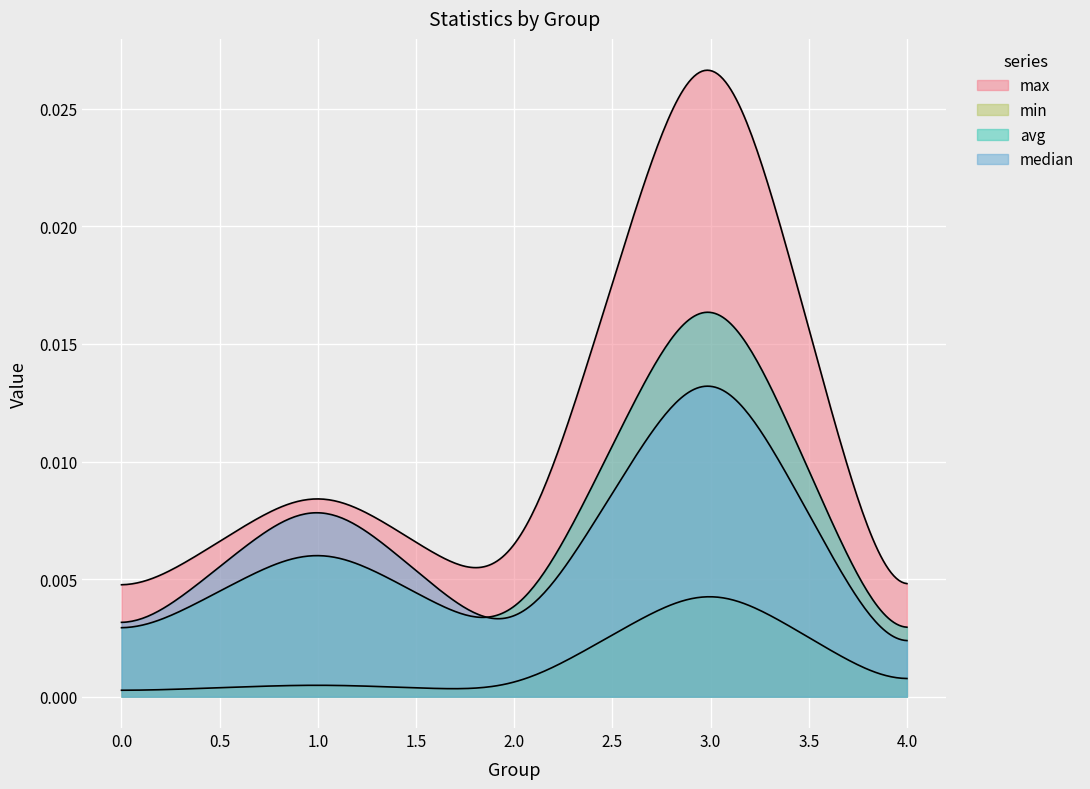

True or false: min and max intersect in this chart.

False